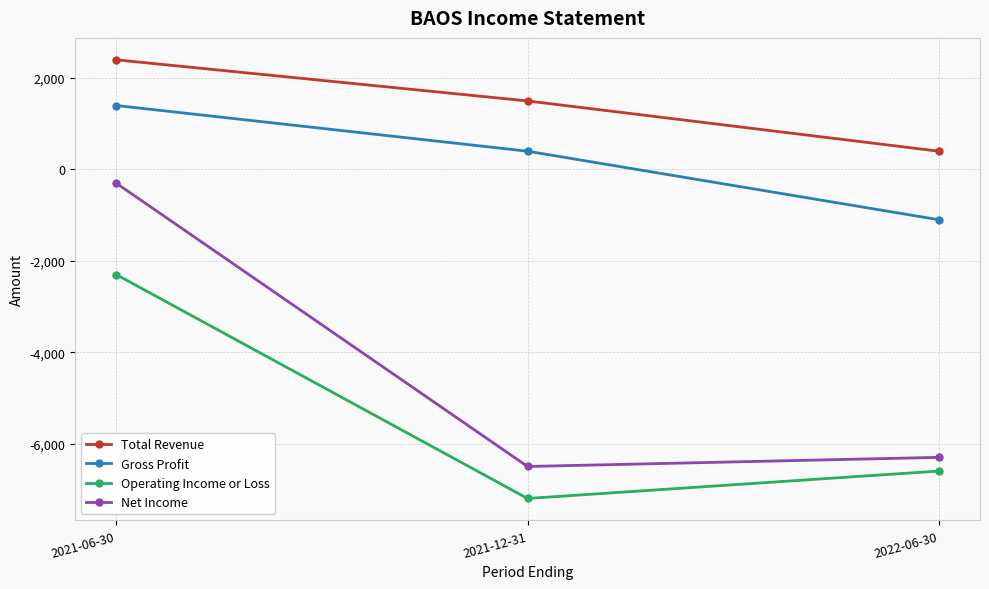

What is the difference between the highest and lowest values at 2021-12-31?

8700